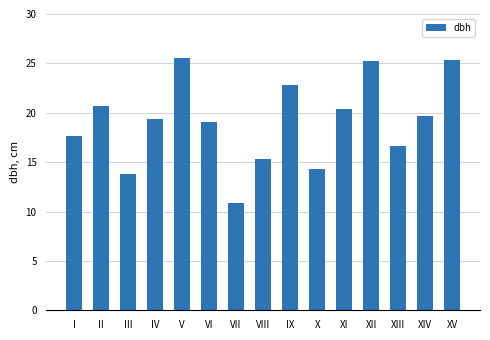

True or false: the data shows 8.1 at XIV.

False